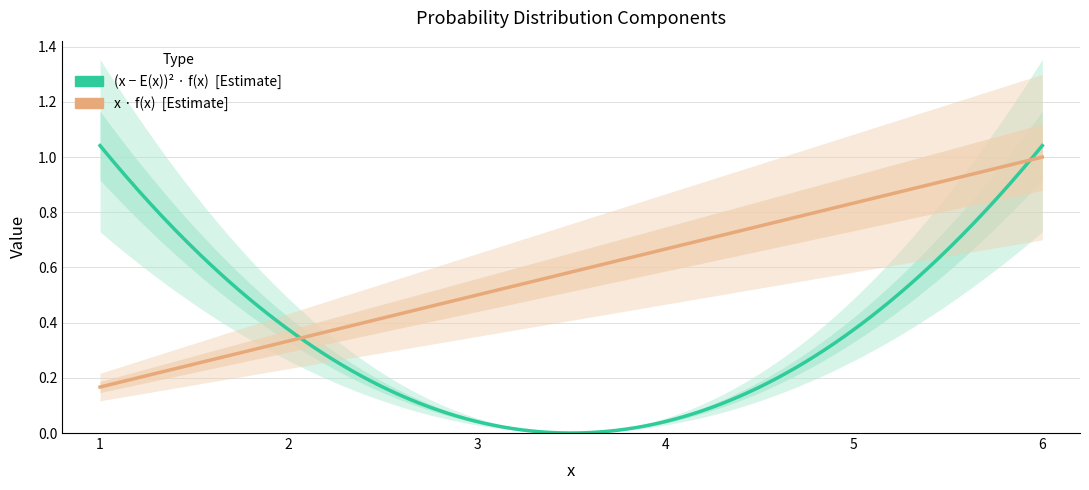

What are all the series names shown in the legend?

(x - E(x))**2 . f(x), x.f(x)